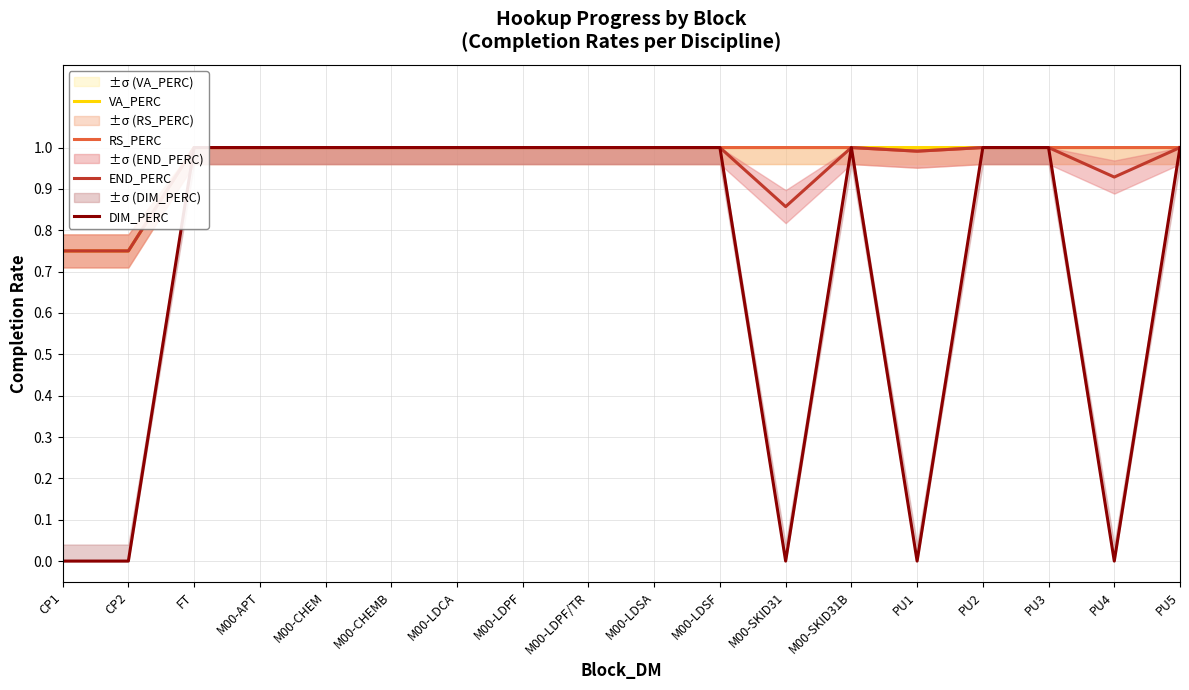

True or false: VA_PERC and DIM_PERC intersect in this chart.

False